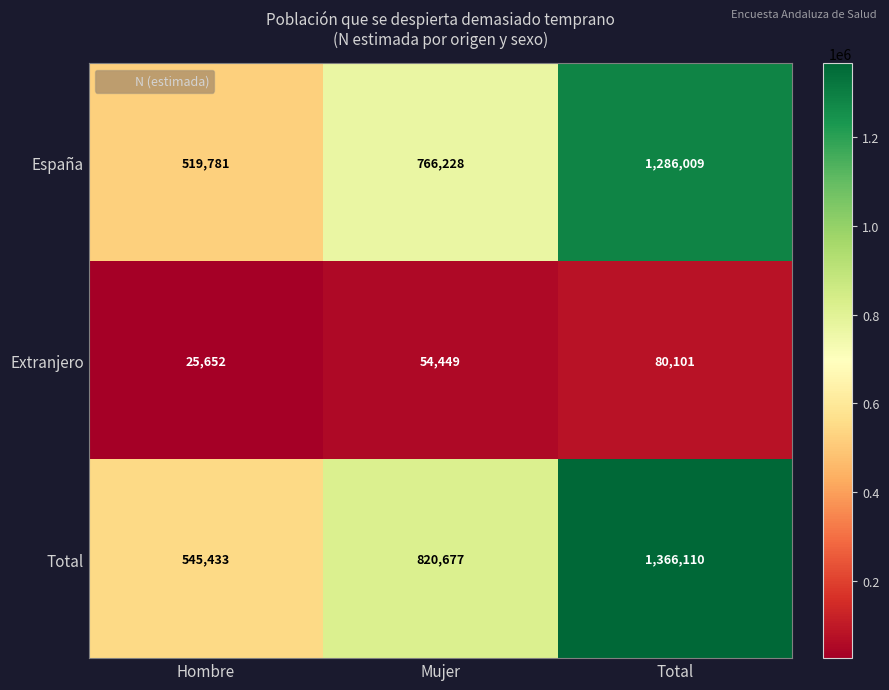

True or false: Total has a value of 332479 at Hombre.

False